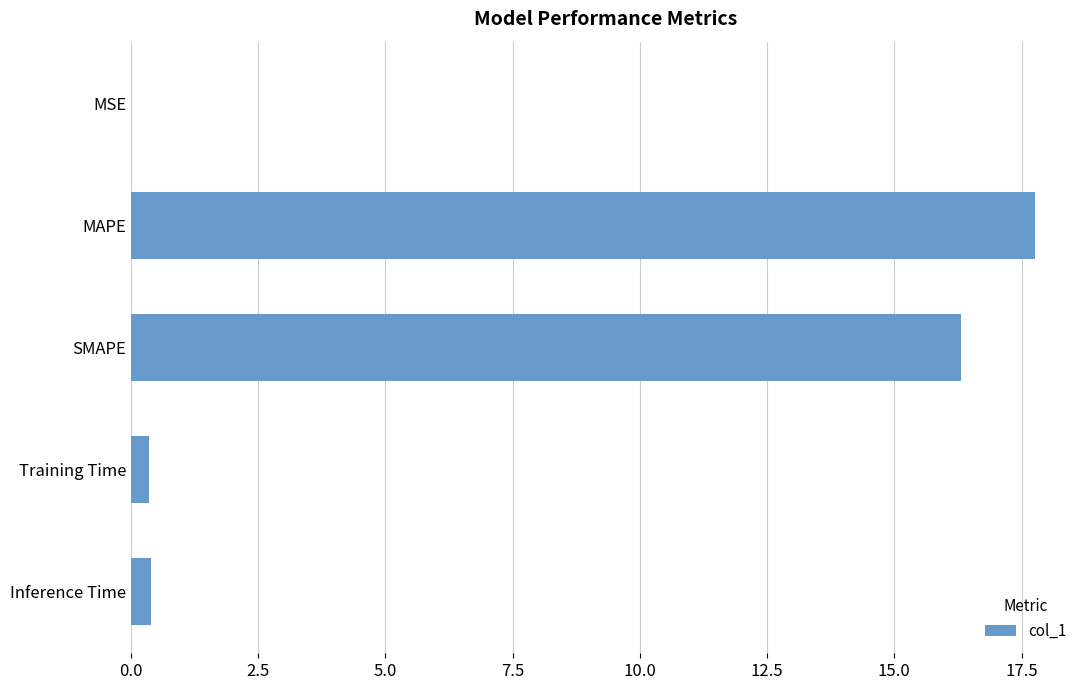

The chart shows a value of 0.4 at Inference Time. True or false?

True